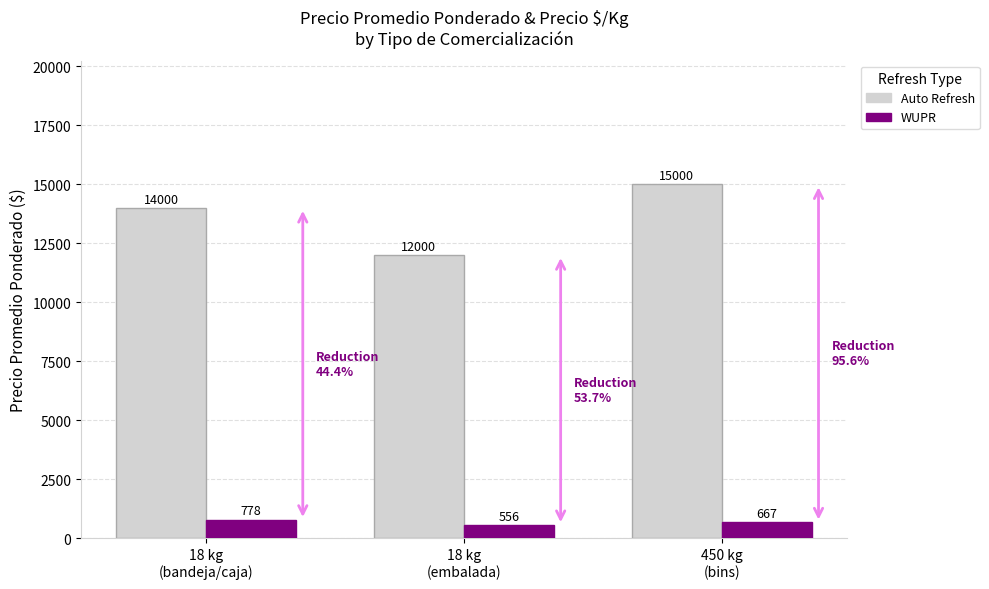

The value of Auto Refresh at 18 kg
(embalada) is 12000. True or false?

True